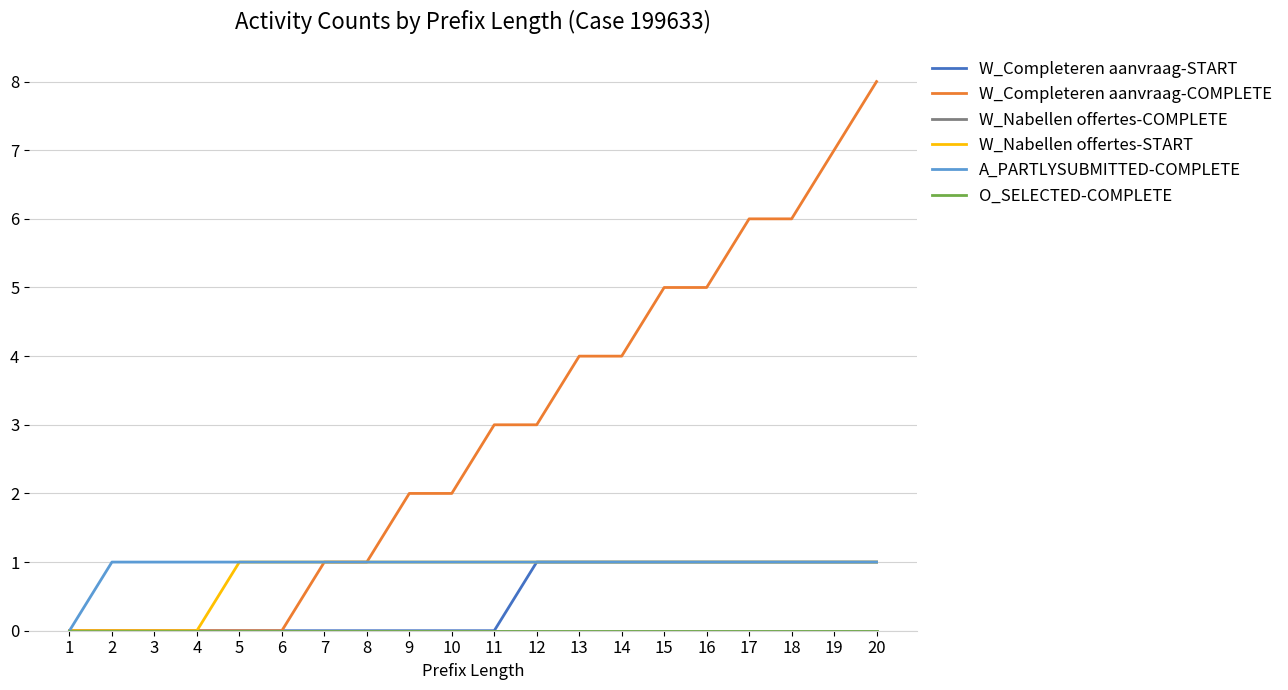

At which label does W_Nabellen offertes-COMPLETE reach its peak?

1